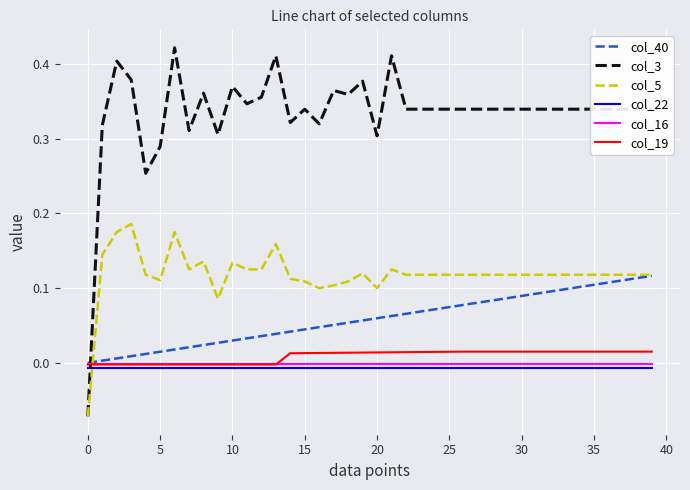

Which series has the largest range (max minus min)?

col_3